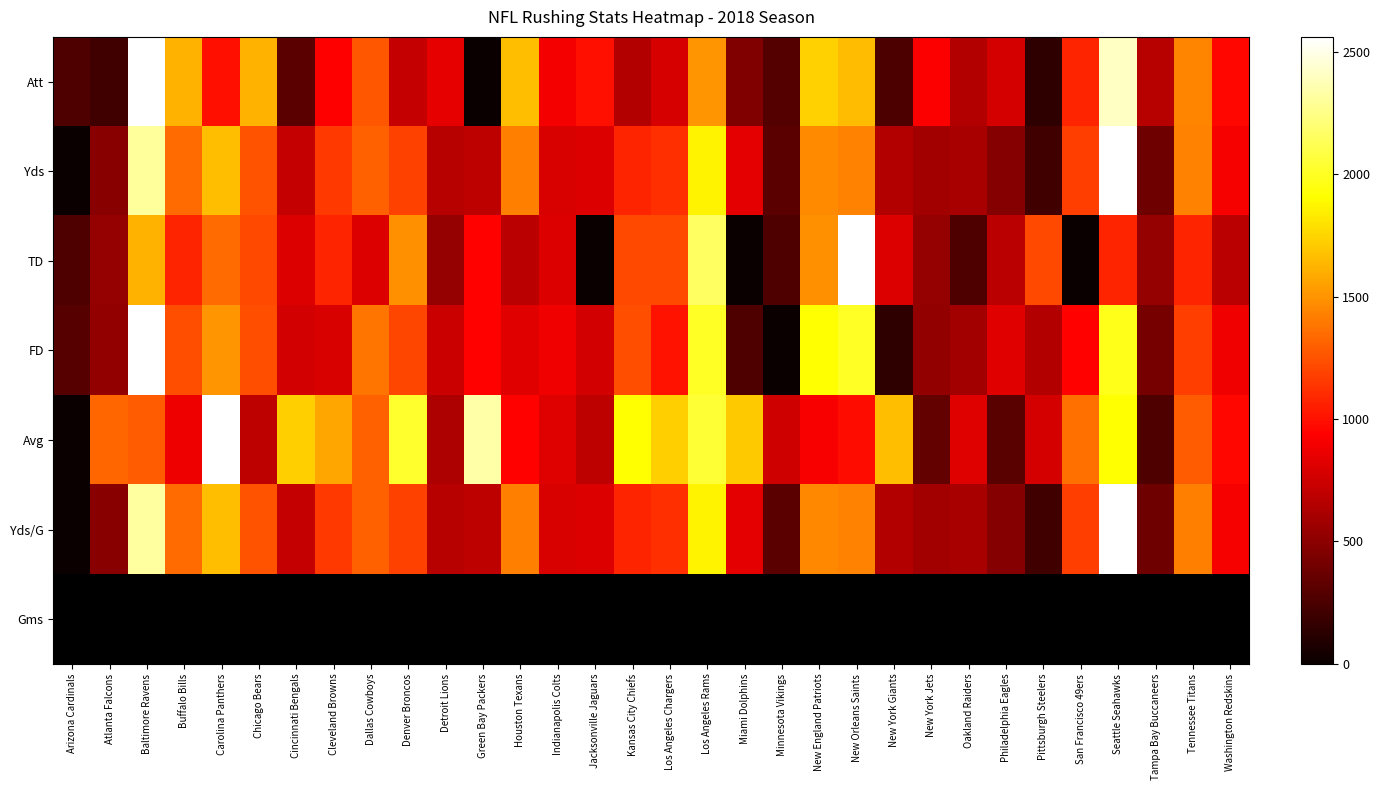

What is the difference between the Yds values at Philadelphia Eagles and Chicago Bears?

773.5